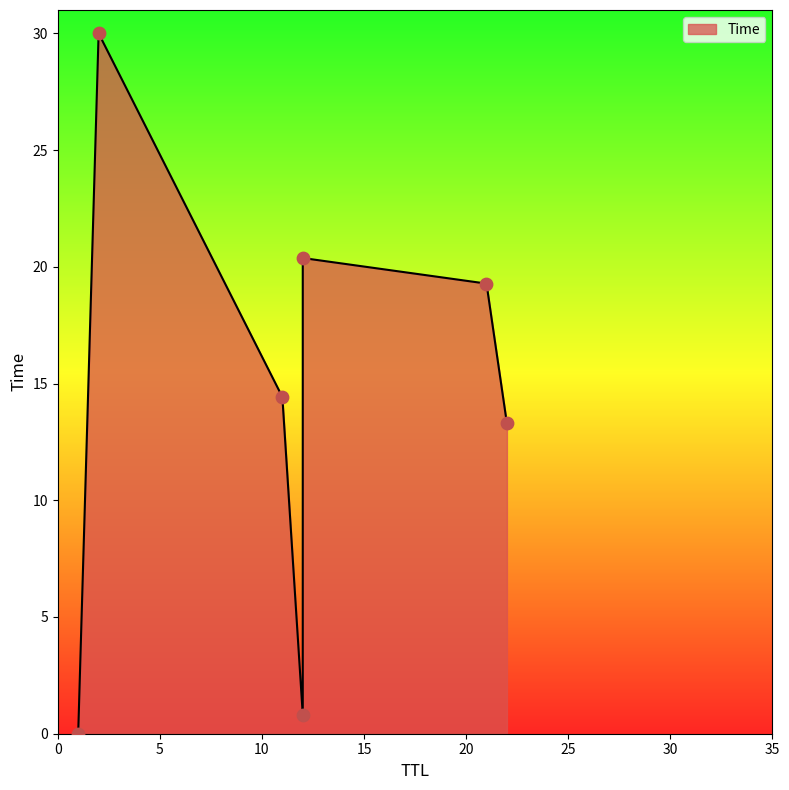

What is the change in value from 12 to 2?

+29.2